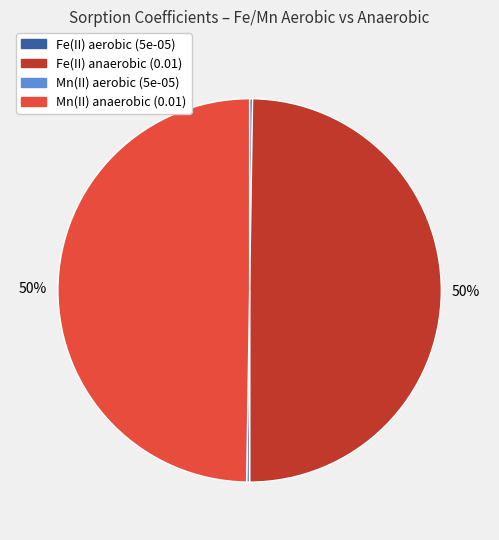

True or false: Fe(II) anaerobic (0.01) accounts for 50% of the total.

True